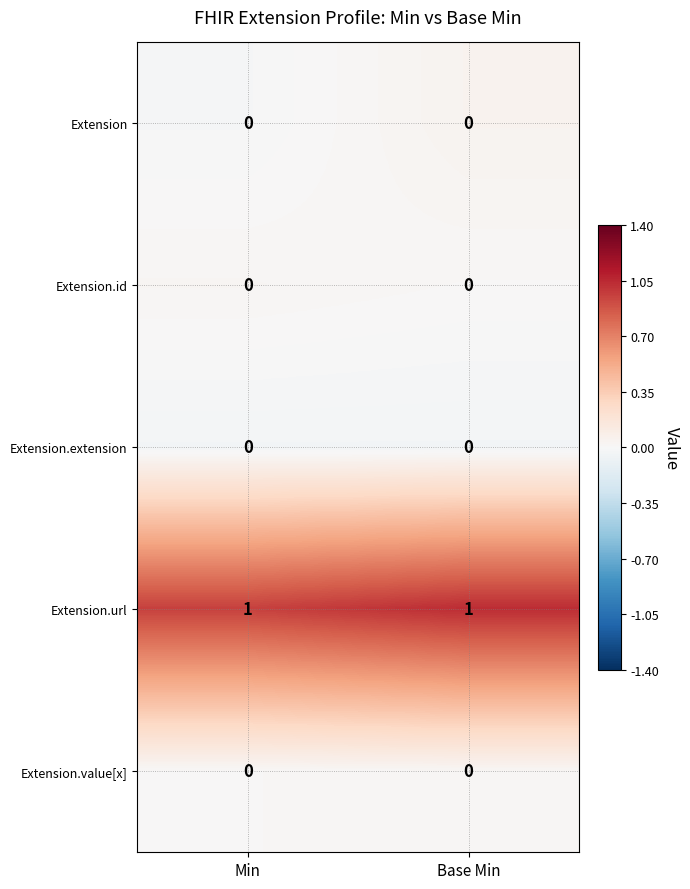

True or false: Extension.id has a value of 0 at Base Min.

True